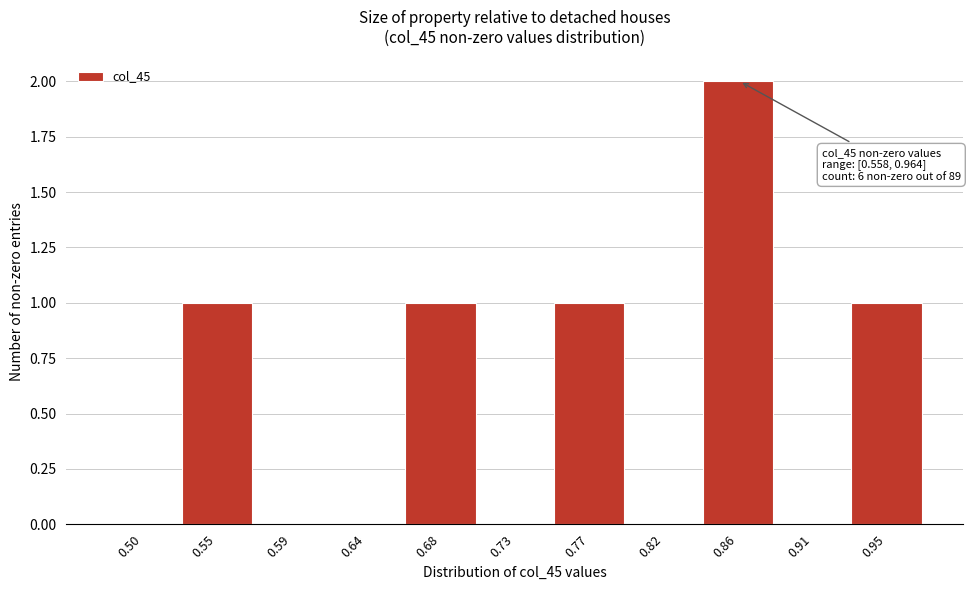

Reading right to left, transcribe all the data shown in this chart.

0.95=1	0.91=0	0.86=2	0.82=0	0.77=1	0.73=0	0.68=1	0.64=0	0.59=0	0.55=1	0.50=0